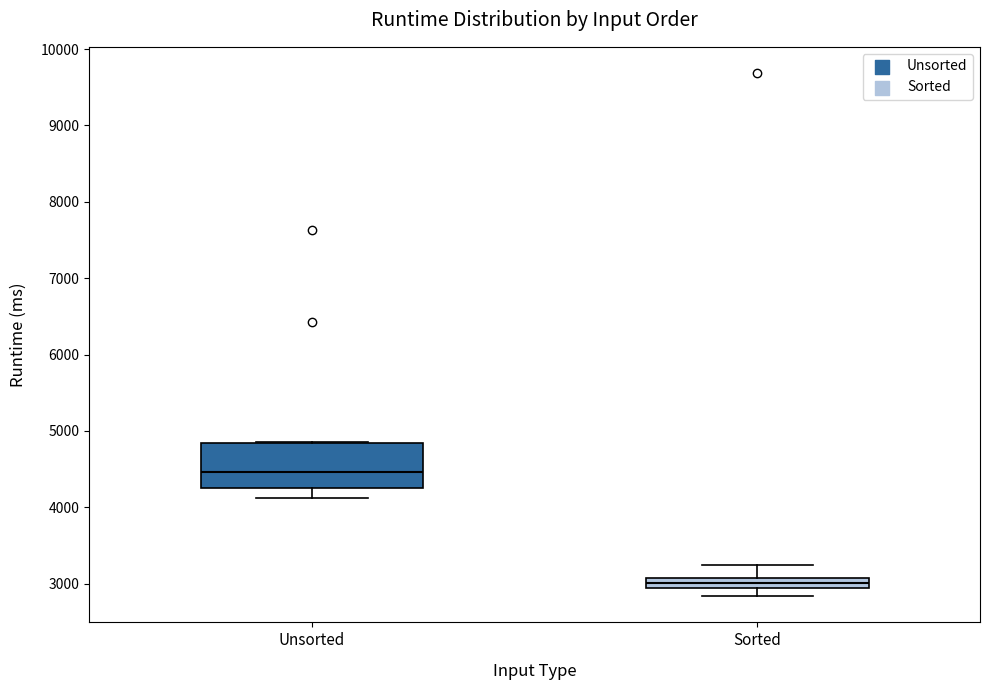

Comparing the boxes themselves (not the whiskers), which one is the tallest?

Unsorted